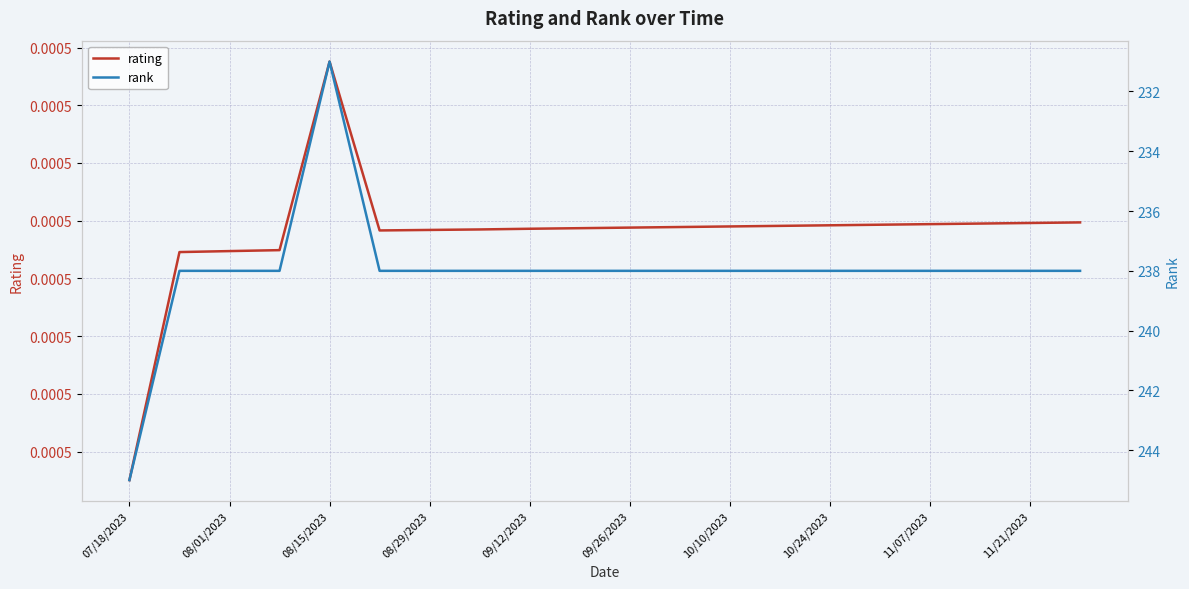

What is the average value of the rank series?

238.0